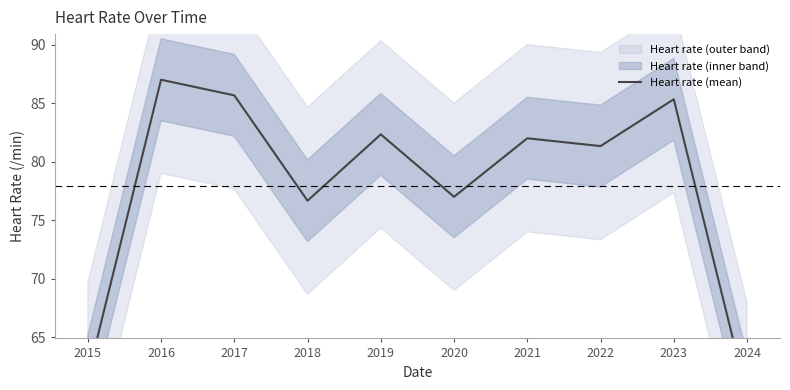

What is the change in value from 2016 to 2021?

-5.0